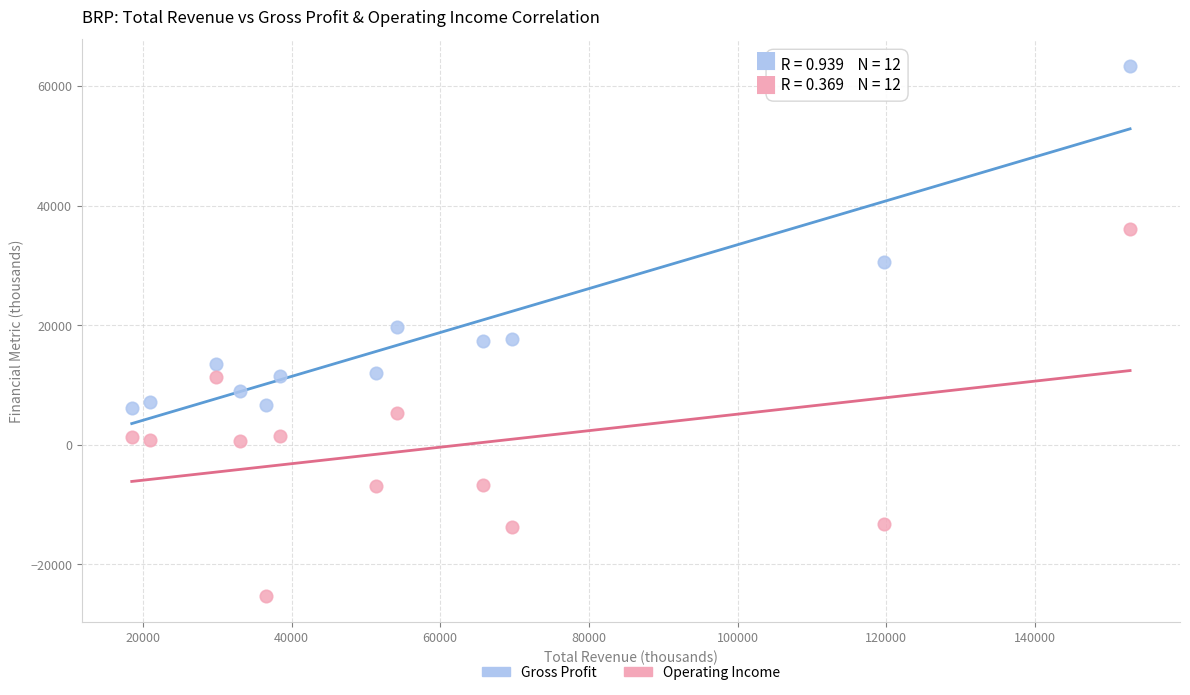

Which series has the widest spread of Y values?

Operating Income